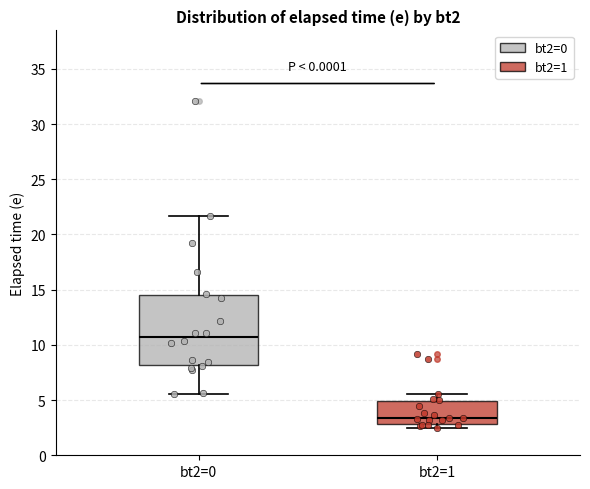

Which box is the tallest, from its lower edge to its upper edge?

bt2=0